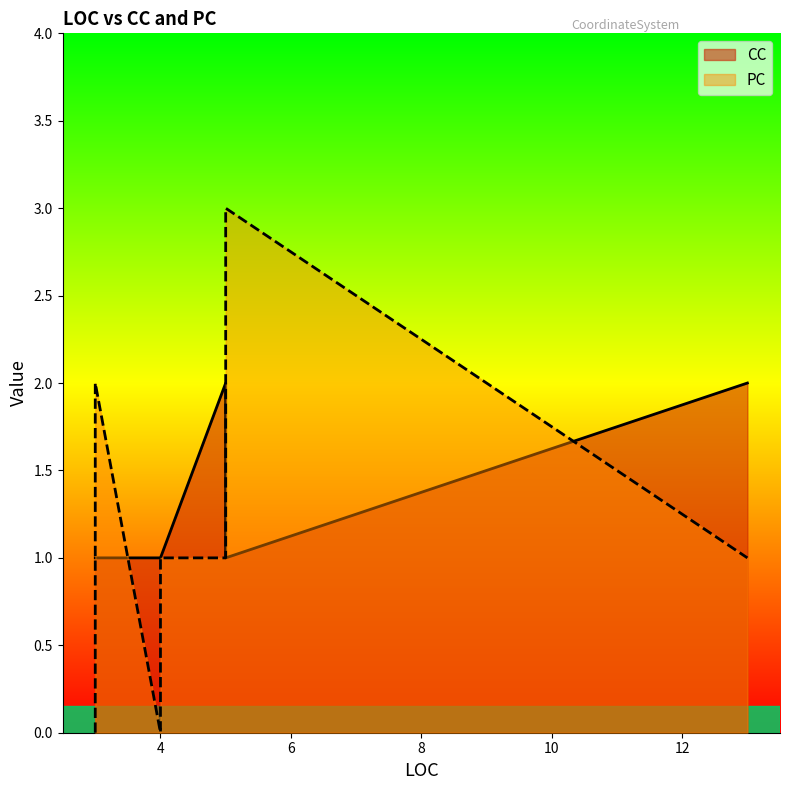

True or false: CC and PC intersect in this chart.

True